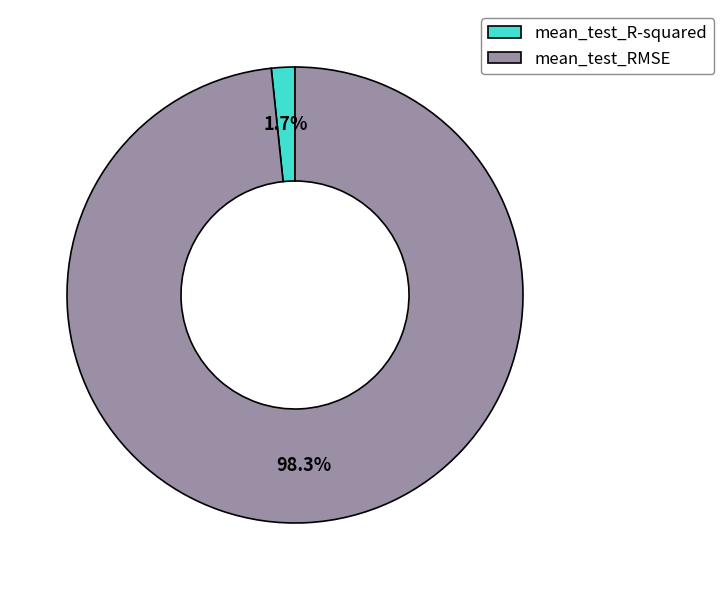

Which category has the biggest portion of the pie?

mean_test_RMSE